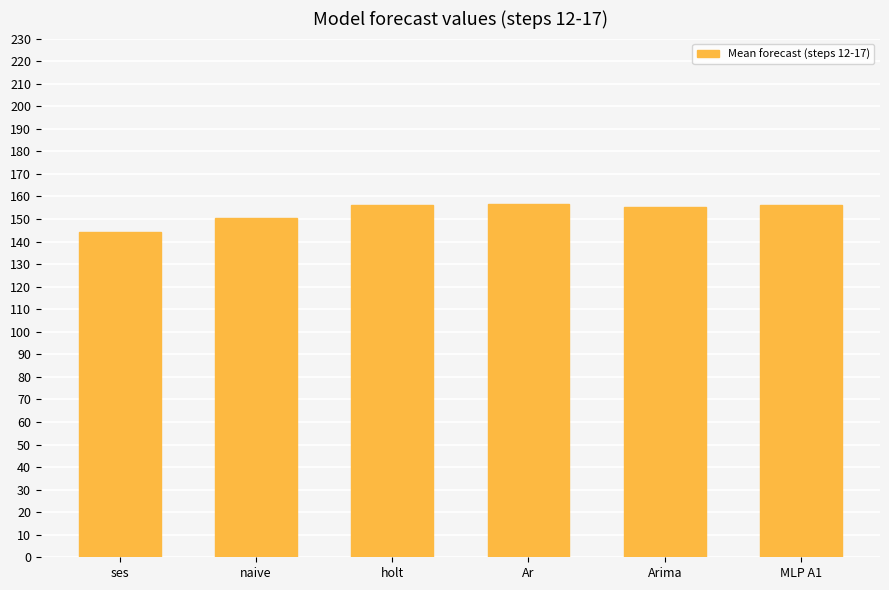

What is the label of the 6th bar from the right?

ses